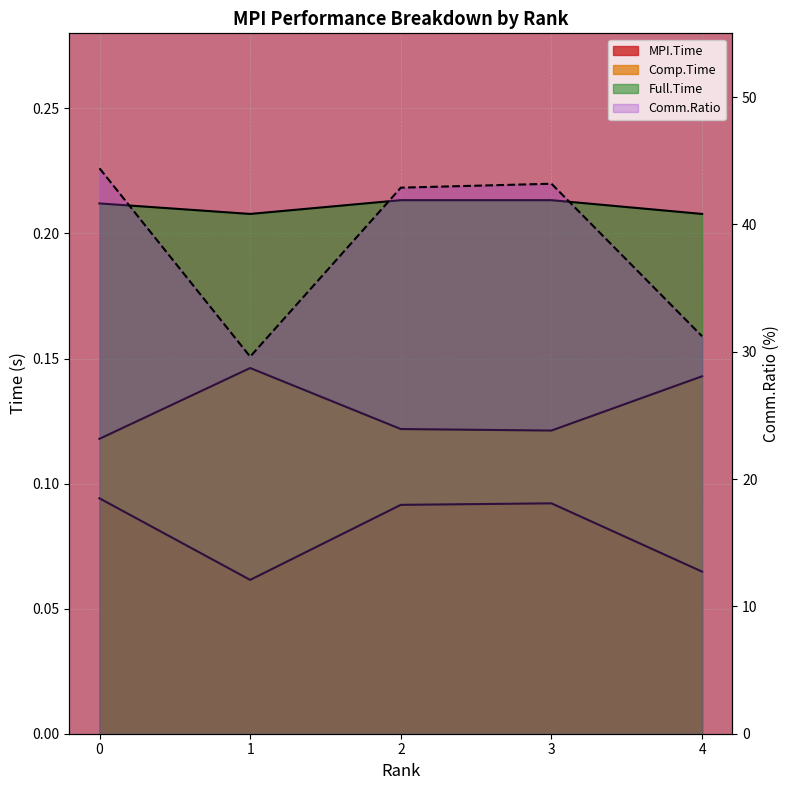

The Comm.Ratio series shows 44.4 at 0. True or false?

True